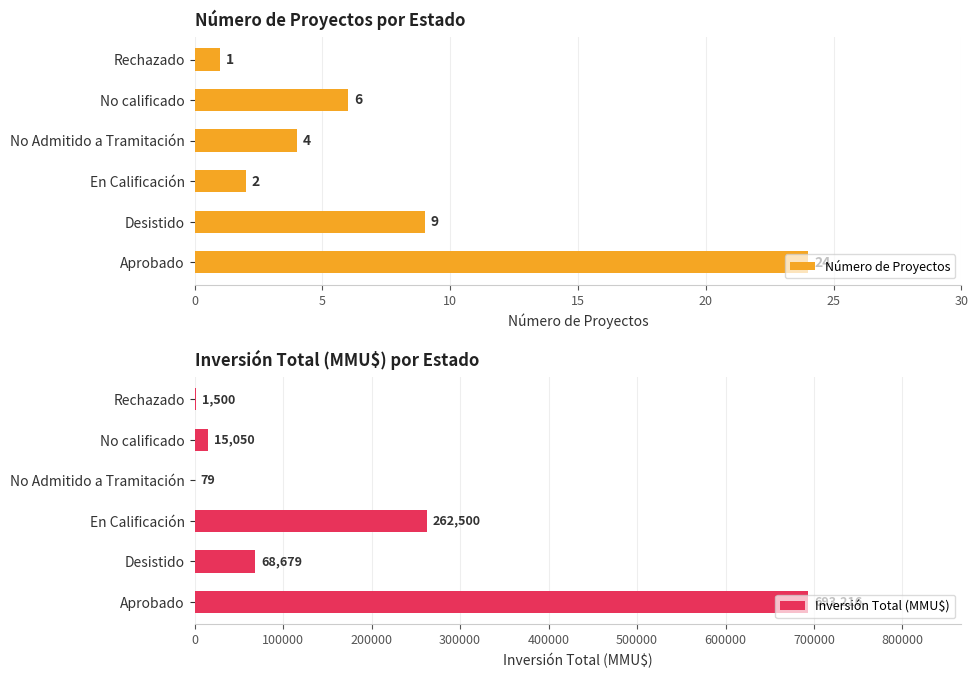

What are all the series names shown in the legend?

Número de Proyectos, Inversión Total (MMU$)